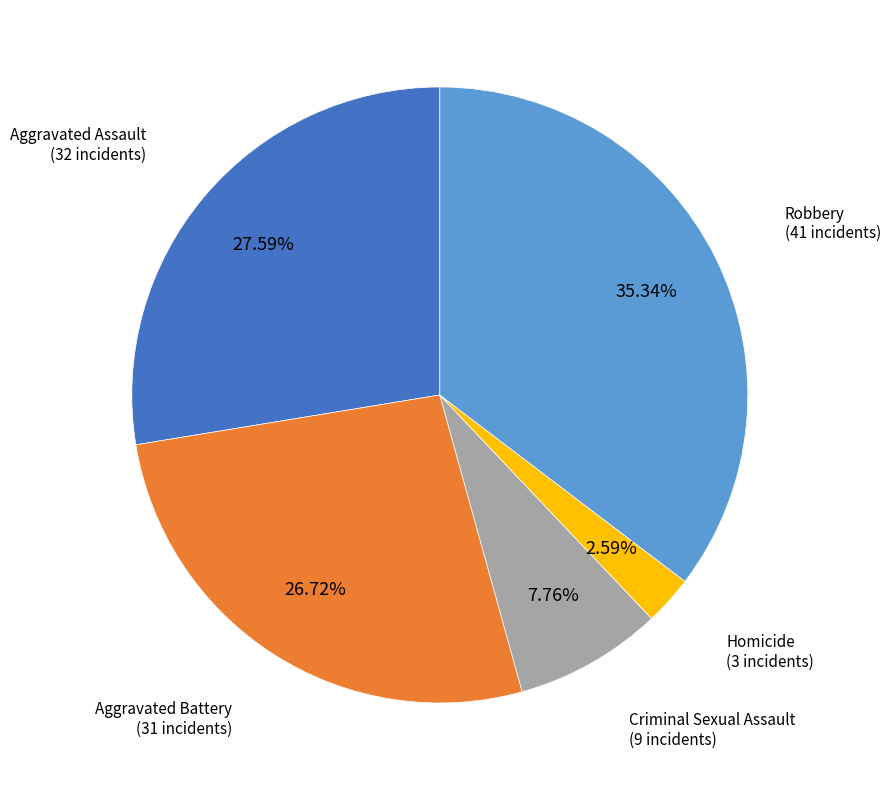

Is there any slice that represents more than half of the pie?

No